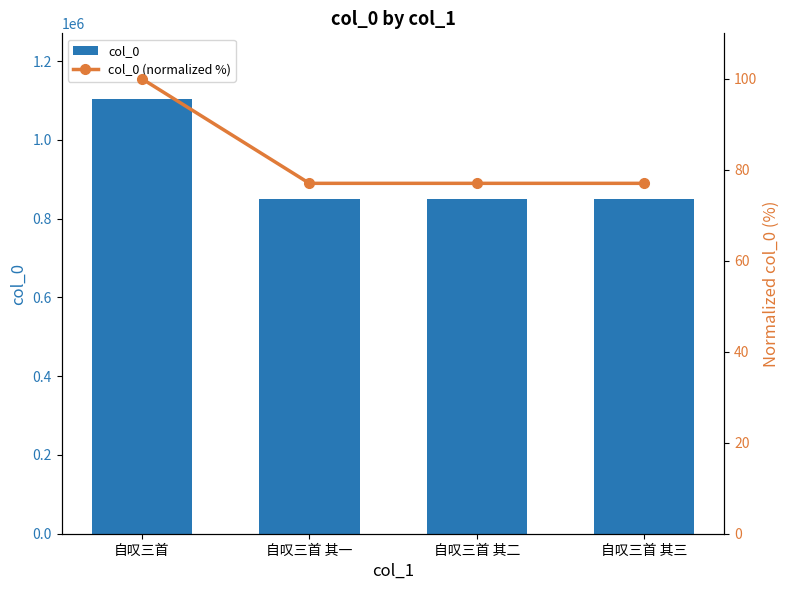

Reading right to left, transcribe all the data shown in this chart.

col_0: 自叹三首 其三=851210.0	自叹三首 其二=851211.0	自叹三首 其一=851212.0	自叹三首=1105102.0
col_0 (normalized %): 自叹三首 其三=77.0	自叹三首 其二=77.0	自叹三首 其一=77.0	自叹三首=100.0